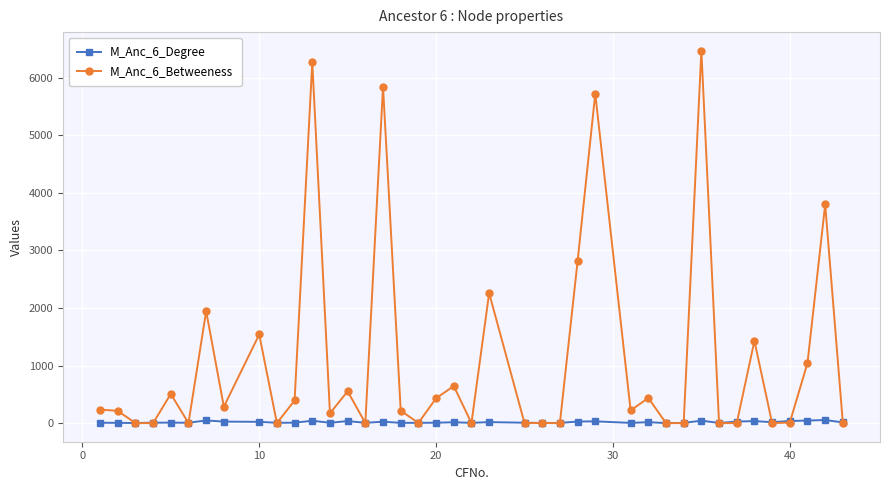

Rank the series by their maximum value, from lowest to highest.

M_Anc_6_Degree, M_Anc_6_Betweeness